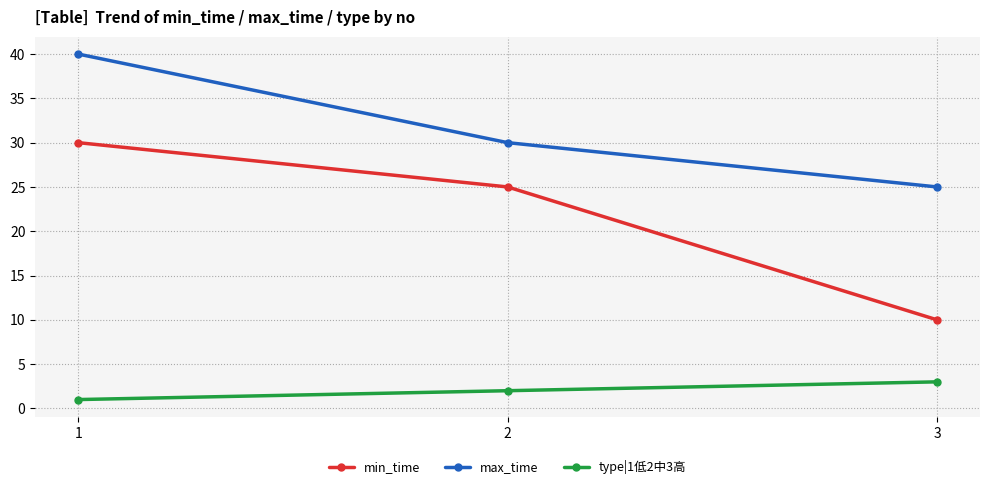

What is the difference between the max_time values at 3 and 1?

15